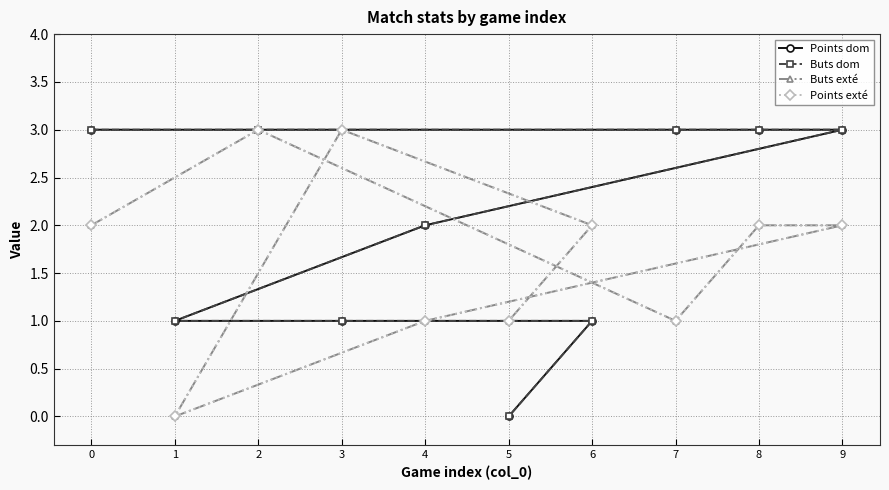

At which label is Points exté closest to 1?

7